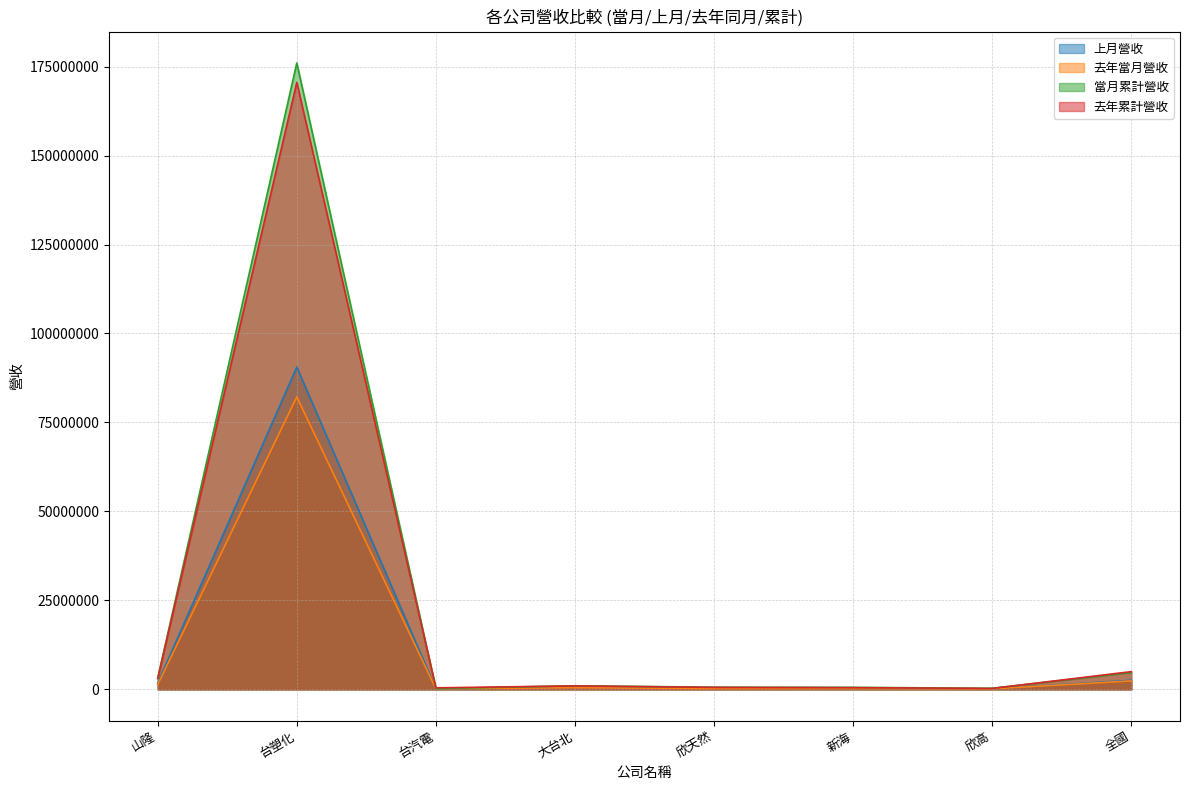

True or false: 去年當月營收 and 去年累計營收 intersect in this chart.

False